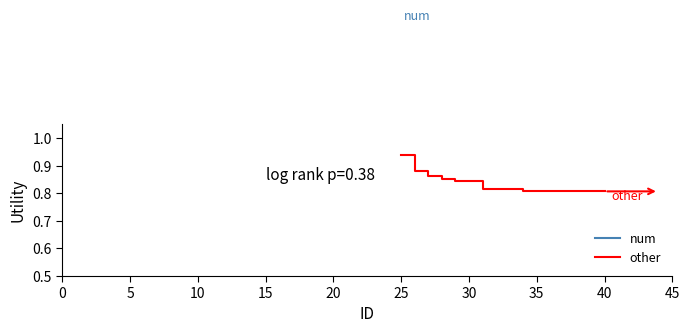

Reading right to left, list all the values displayed in this chart.

0.8	0.8	0.8	0.8	0.8	0.8	0.8	0.8	0.8	0.8	0.8	0.8	0.9	0.9	0.9	0.9